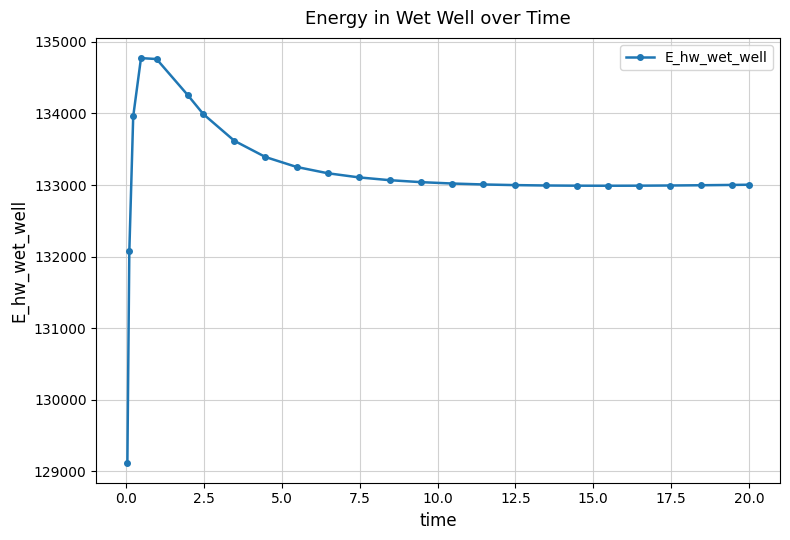

What is the value of the 19th point from the left?

132991.2